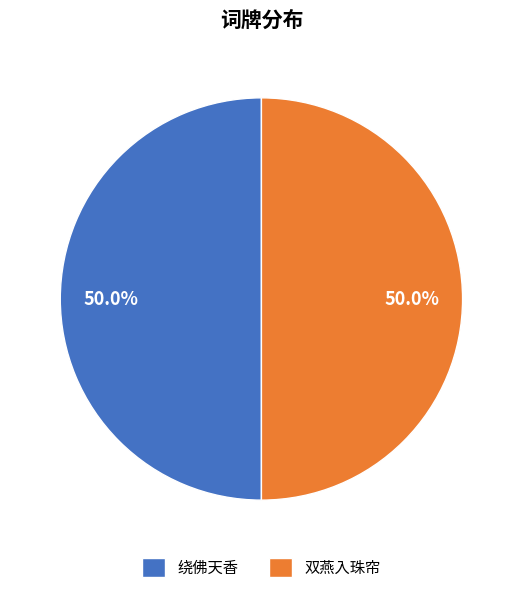

To the nearest percent, what is the average slice percentage?

50%